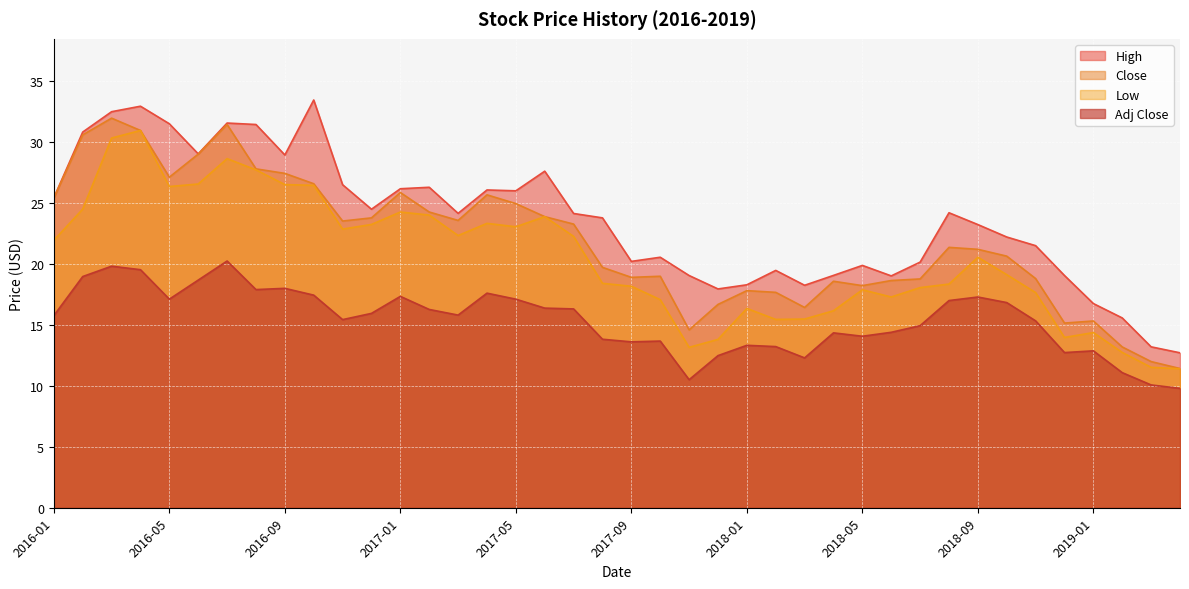

Reading right to left, what are all the values shown in this chart?

High: 2019-04=12.7	2019-03=13.2	2019-02=15.6	2019-01=16.8	2018-12=19.0	2018-11=21.5	2018-10=22.2	2018-09=23.2	2018-08=24.2	2018-07=20.1	2018-06=19.0	2018-05=19.9	2018-04=19.1	2018-03=18.2	2018-02=19.5	2018-01=18.3	2017-12=18.0	2017-11=19.0	2017-10=20.5	2017-09=20.2	2017-08=23.8	2017-07=24.1	2017-06=27.6	2017-05=26.0	2017-04=26.1	2017-03=24.1	2017-02=26.3	2017-01=26.2	2016-12=24.5	2016-11=26.5	2016-10=33.5	2016-09=28.9	2016-08=31.4	2016-07=31.6	2016-06=29.0	2016-05=31.5	2016-04=32.9	2016-03=32.5	2016-02=30.8	2016-01=25.4
Low: 2019-04=11.4	2019-03=11.5	2019-02=12.7	2019-01=14.4	2018-12=14.0	2018-11=17.6	2018-10=19.1	2018-09=20.5	2018-08=18.4	2018-07=18.1	2018-06=17.3	2018-05=17.9	2018-04=16.2	2018-03=15.5	2018-02=15.4	2018-01=16.4	2017-12=13.8	2017-11=13.2	2017-10=17.1	2017-09=18.2	2017-08=18.4	2017-07=22.3	2017-06=23.9	2017-05=23.0	2017-04=23.3	2017-03=22.3	2017-02=24.0	2017-01=24.3	2016-12=23.2	2016-11=22.9	2016-10=26.5	2016-09=26.5	2016-08=27.7	2016-07=28.6	2016-06=26.6	2016-05=26.4	2016-04=31.0	2016-03=30.3	2016-02=24.5	2016-01=21.9
Close: 2019-04=11.4	2019-03=12.0	2019-02=13.2	2019-01=15.3	2018-12=15.2	2018-11=18.8	2018-10=20.6	2018-09=21.2	2018-08=21.4	2018-07=18.8	2018-06=18.6	2018-05=18.2	2018-04=18.6	2018-03=16.4	2018-02=17.7	2018-01=17.8	2017-12=16.7	2017-11=14.6	2017-10=19.0	2017-09=18.9	2017-08=19.7	2017-07=23.3	2017-06=23.9	2017-05=25.0	2017-04=25.7	2017-03=23.6	2017-02=24.3	2017-01=25.9	2016-12=23.8	2016-11=23.5	2016-10=26.6	2016-09=27.4	2016-08=27.8	2016-07=31.4	2016-06=29.0	2016-05=27.1	2016-04=31.0	2016-03=32.0	2016-02=30.6	2016-01=25.4
Adj Close: 2019-04=9.8	2019-03=10.1	2019-02=11.1	2019-01=12.9	2018-12=12.7	2018-11=15.3	2018-10=16.8	2018-09=17.3	2018-08=17.0	2018-07=14.9	2018-06=14.4	2018-05=14.1	2018-04=14.3	2018-03=12.3	2018-02=13.2	2018-01=13.3	2017-12=12.5	2017-11=10.5	2017-10=13.7	2017-09=13.6	2017-08=13.8	2017-07=16.3	2017-06=16.4	2017-05=17.1	2017-04=17.6	2017-03=15.8	2017-02=16.3	2017-01=17.3	2016-12=15.9	2016-11=15.4	2016-10=17.4	2016-09=18.0	2016-08=17.9	2016-07=20.2	2016-06=18.7	2016-05=17.1	2016-04=19.5	2016-03=19.8	2016-02=19.0	2016-01=15.8